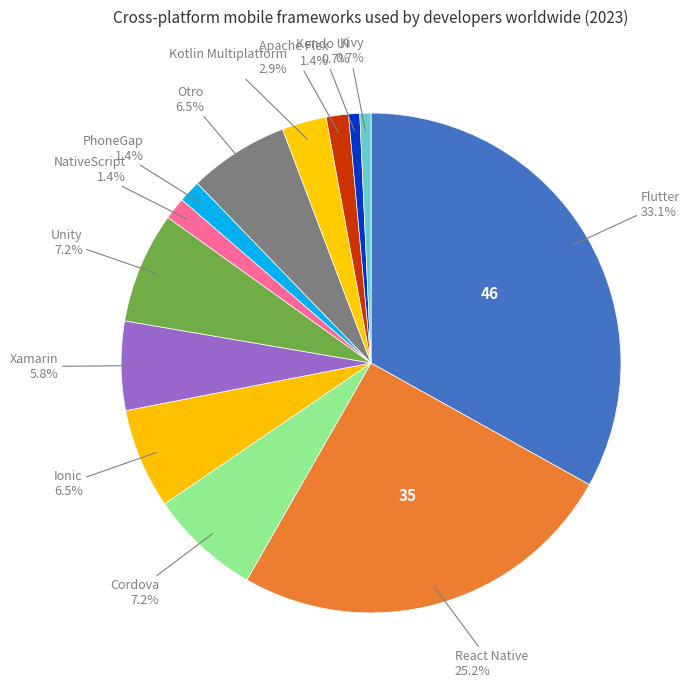

Count the number of slices in the pie.

13